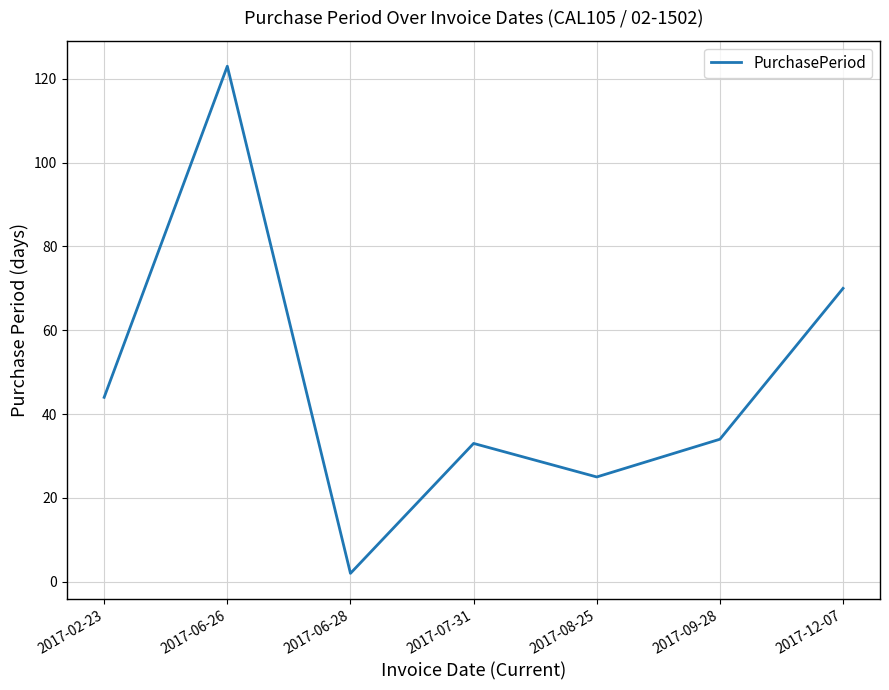

What is the approximate value at 2017-08-25?

25